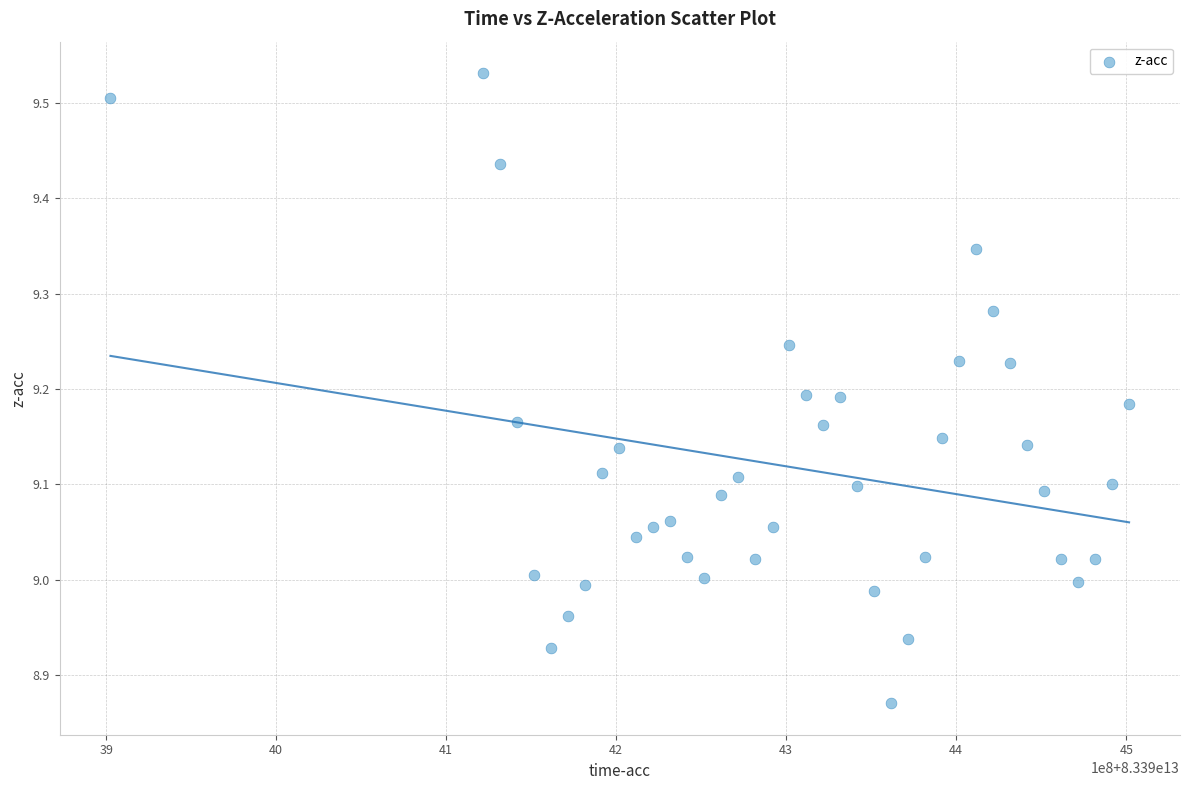

What is the range of Y values (max minus min)?

0.7